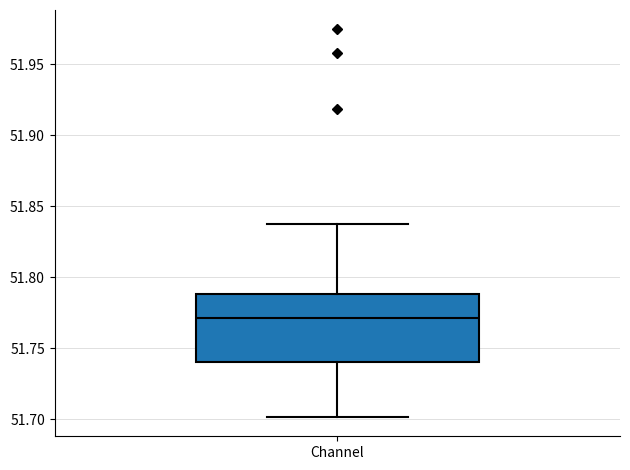

Transcribe this box plot: give where the median line is, the range the box spans, and where the two whiskers end, as read against the y-axis. The values are not printed on the chart, so give them approximately, as read against the axis.

median 51.770, box 51.740 to 51.790, whiskers 51.700 to 51.835